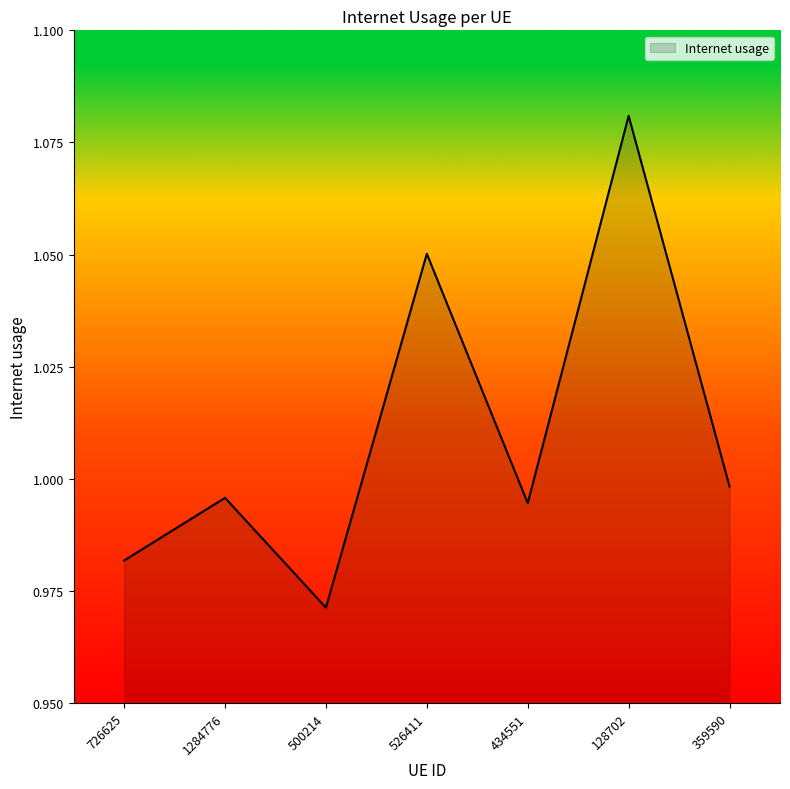

What is the sum of all values?

7.1